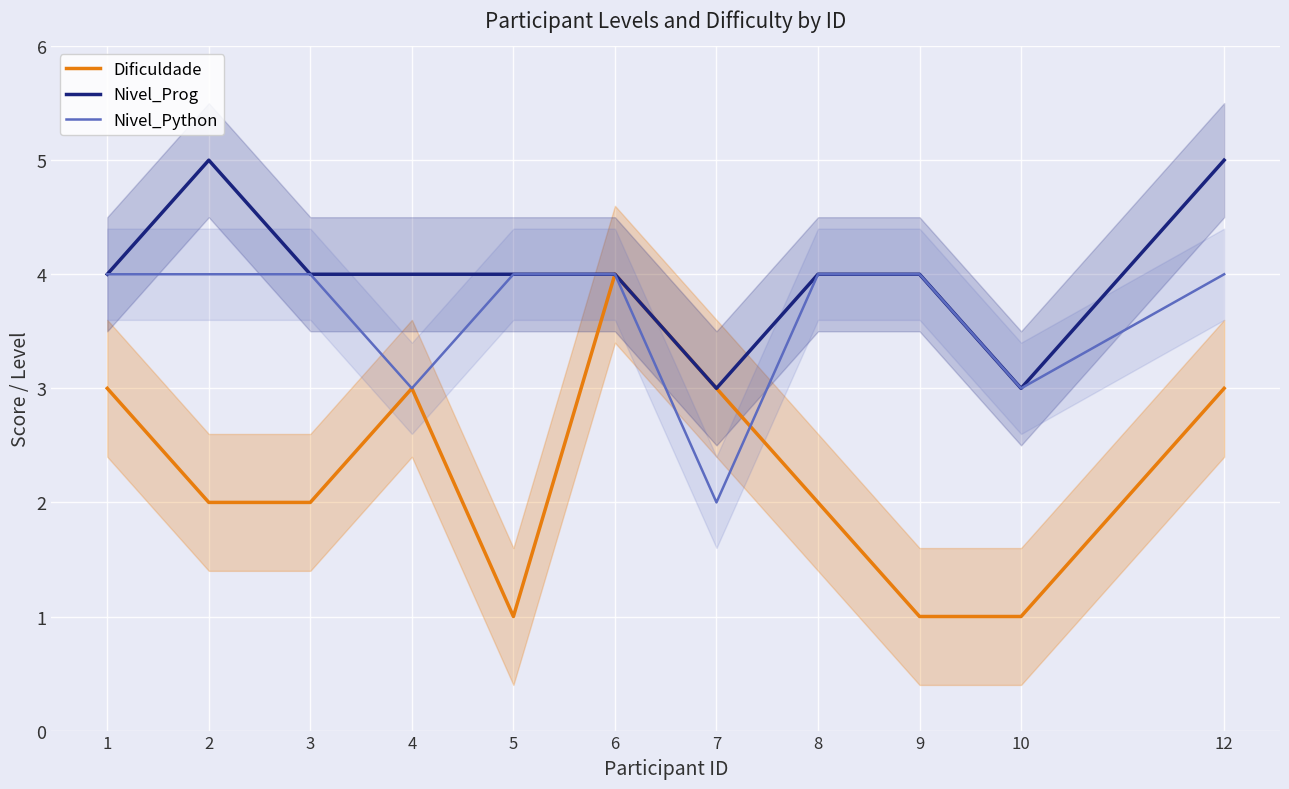

How many data points in Nivel_Prog are less than 4?

2